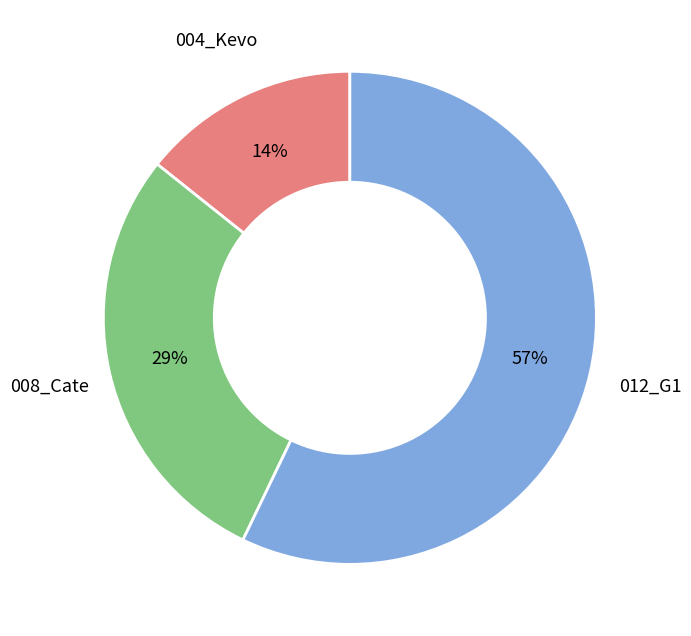

To the nearest percent, what is the average slice percentage?

33%